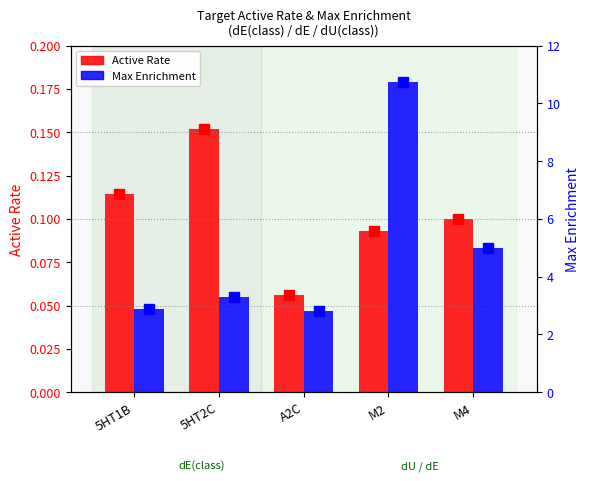

List the series in order of their peak value, highest first.

Max Enrichment, Active Rate